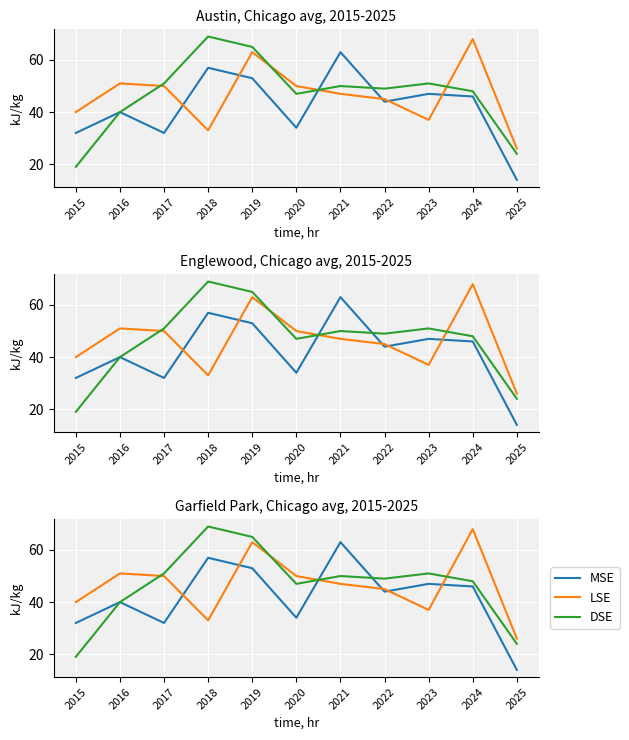

What is the minimum value shown in the chart?

14